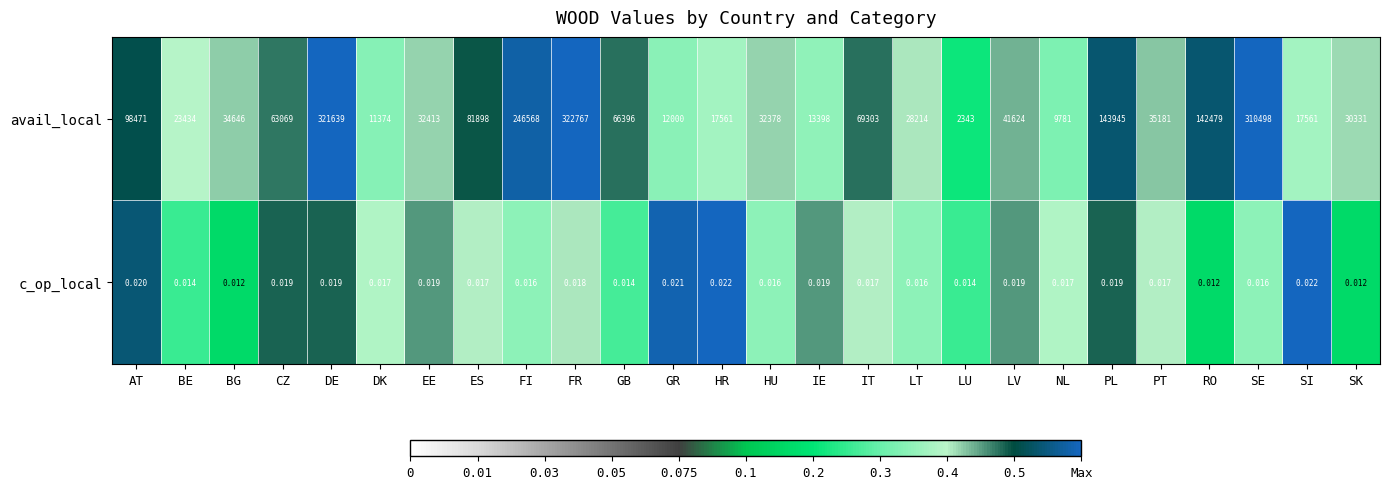

Between DE and IE, which series saw the biggest shift?

avail_local